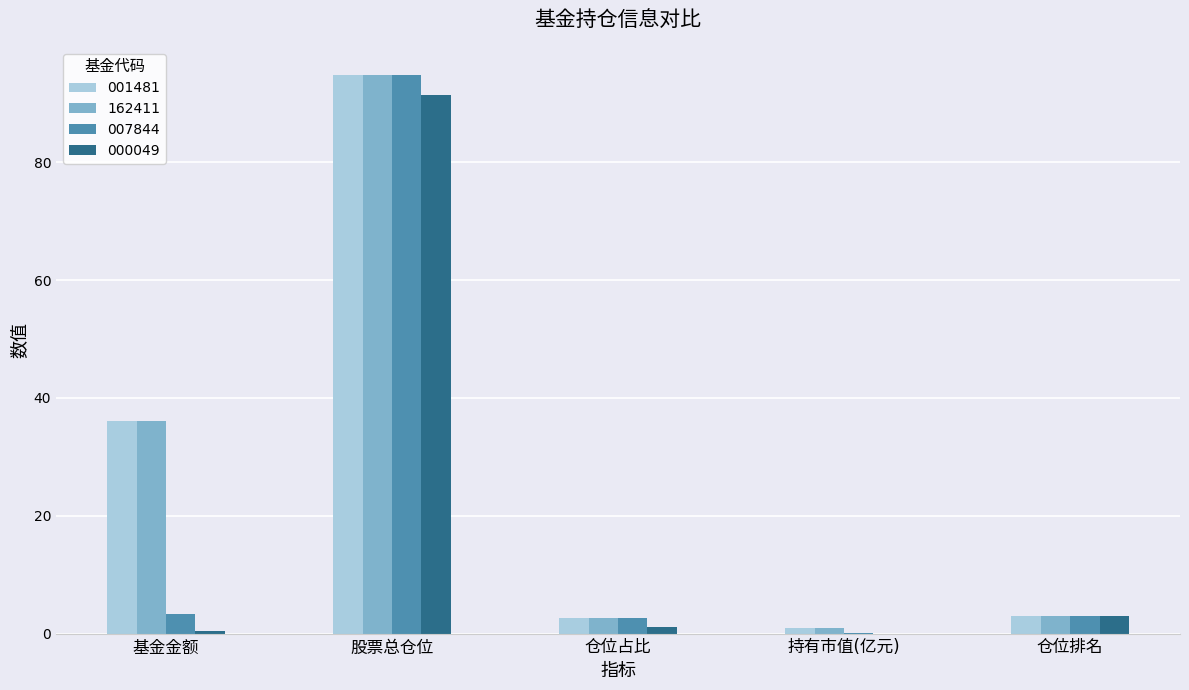

What is the sum of all 162411 values?

137.7